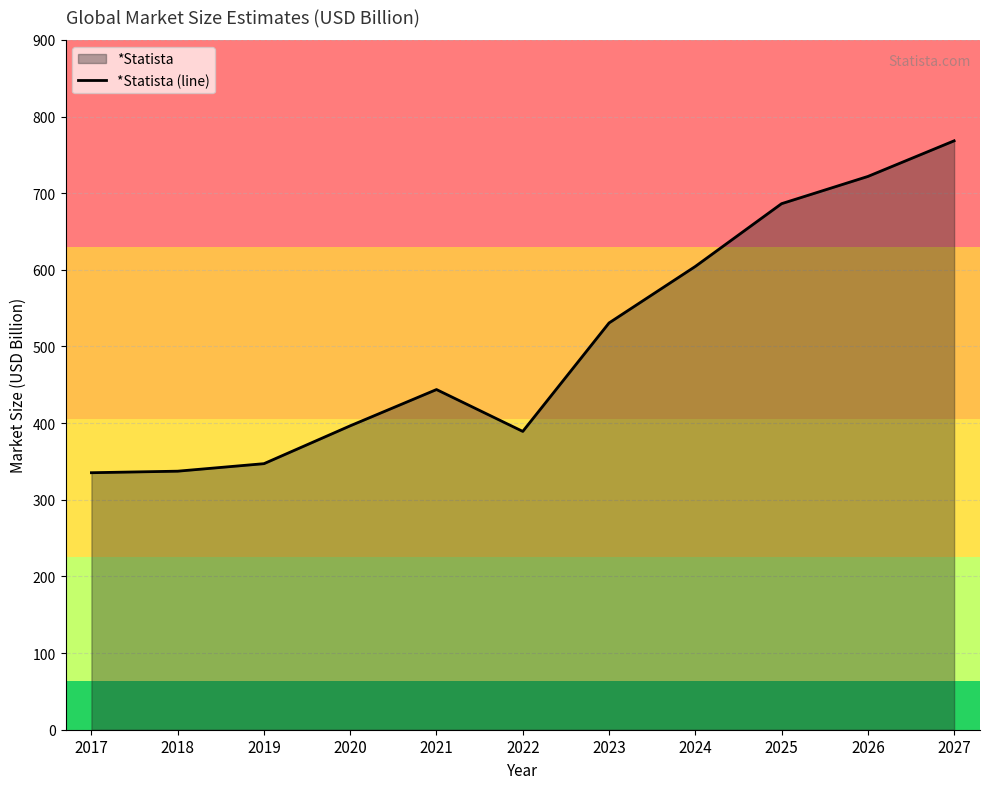

What is the value of the 8th point from the left?

604.4